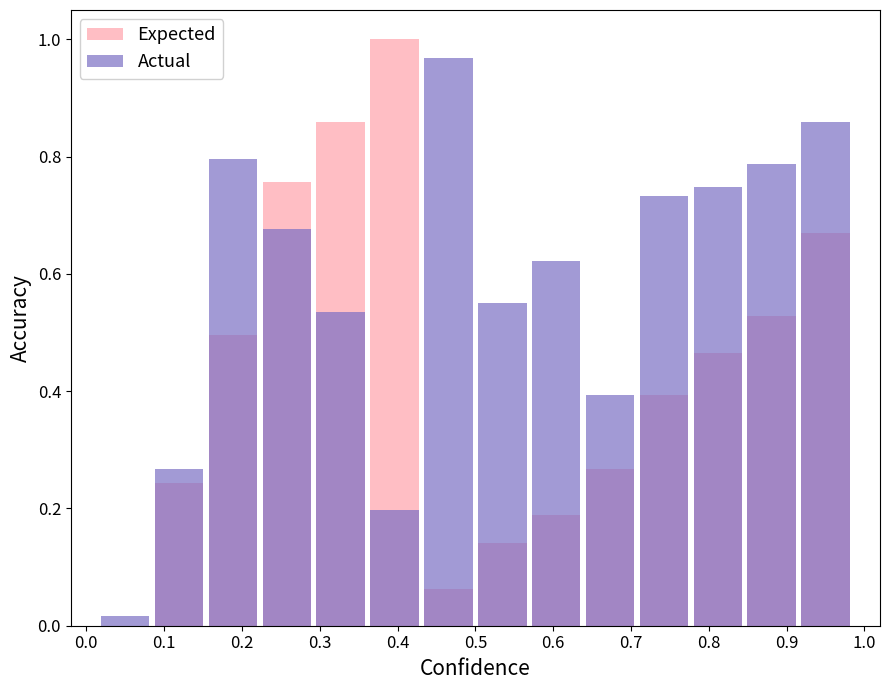

Which series has the largest total across all categories?

Actual